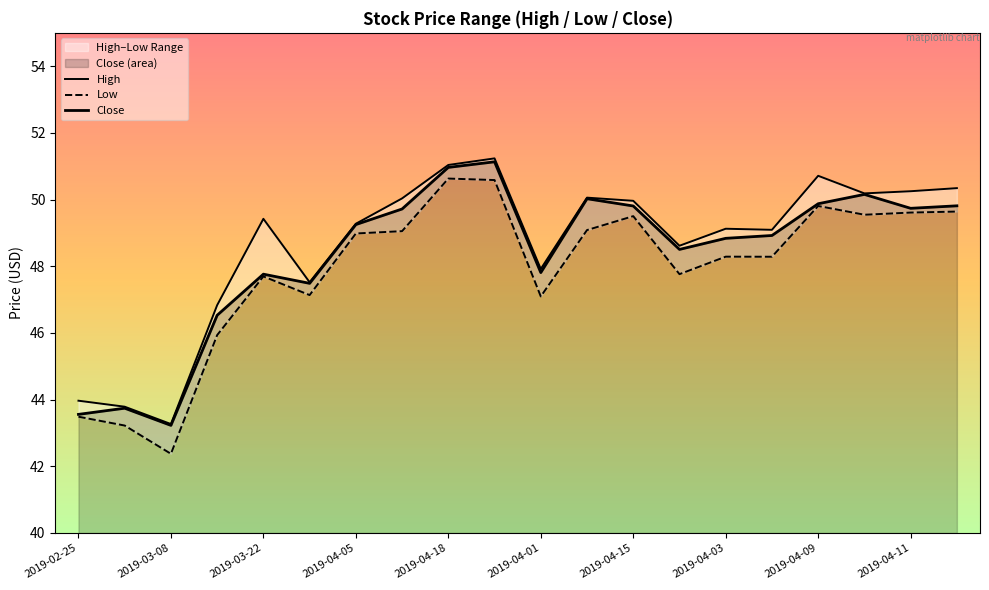

What are all the series names shown in the legend?

High, Low, Close